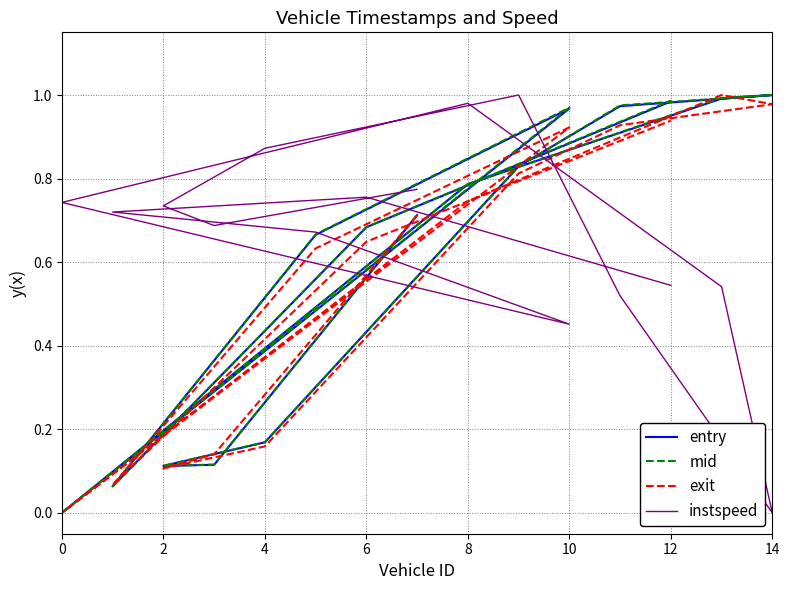

Between 10 and 14, which is larger?

14